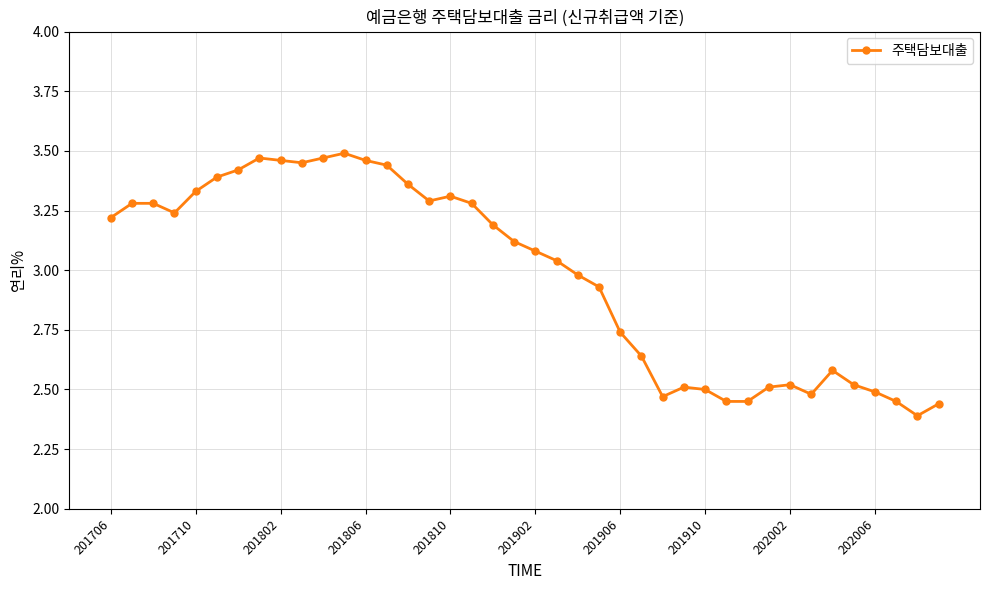

What is the difference between the second highest and minimum values?

1.1